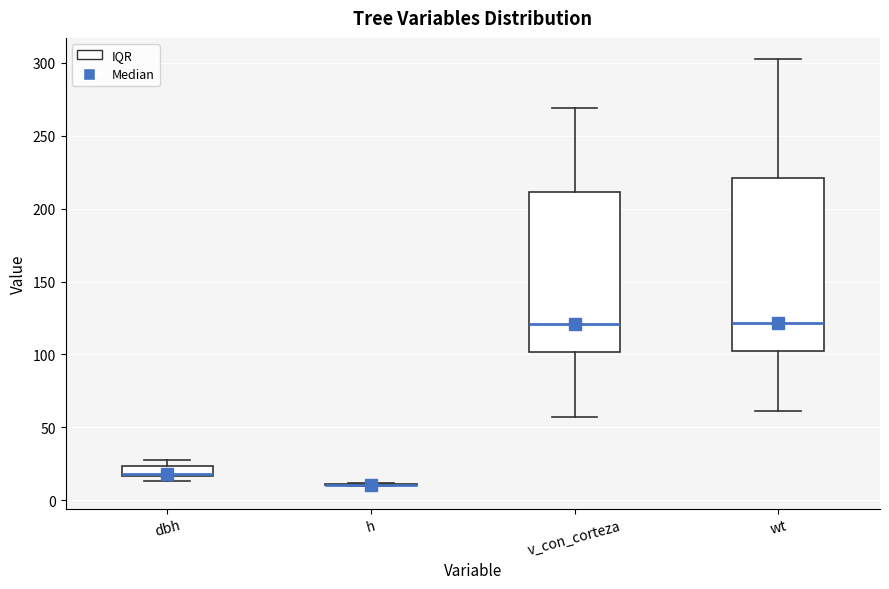

Where does the median line of the box for v_con_corteza sit on the y-axis? The values are not printed on the chart, so give them approximately, as read against the axis.

120